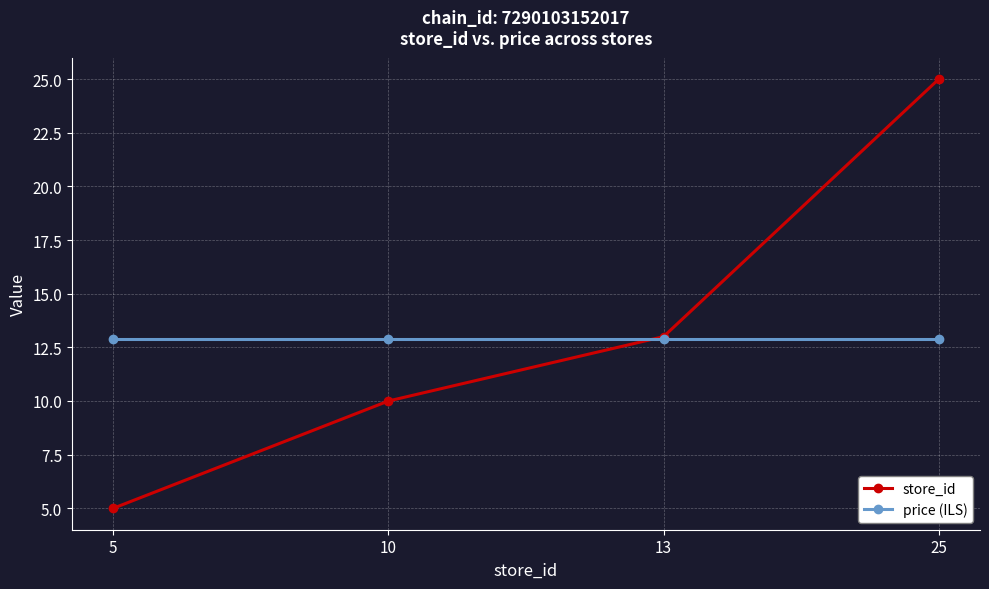

Reading left to right, transcribe all the data shown in this chart.

store_id: 5=5.0	10=10.0	13=13.0	25=25.0
price (ILS): 5=12.9	10=12.9	13=12.9	25=12.9